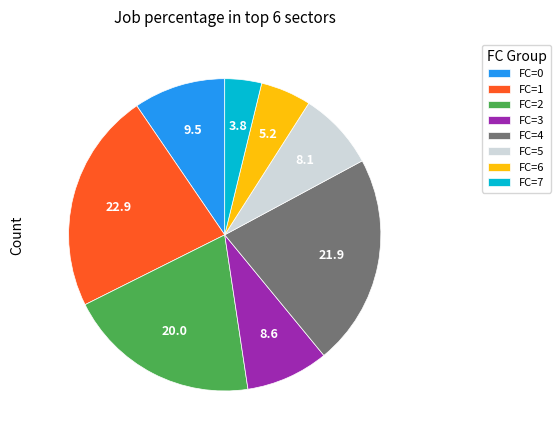

Is there a majority slice in this chart?

No